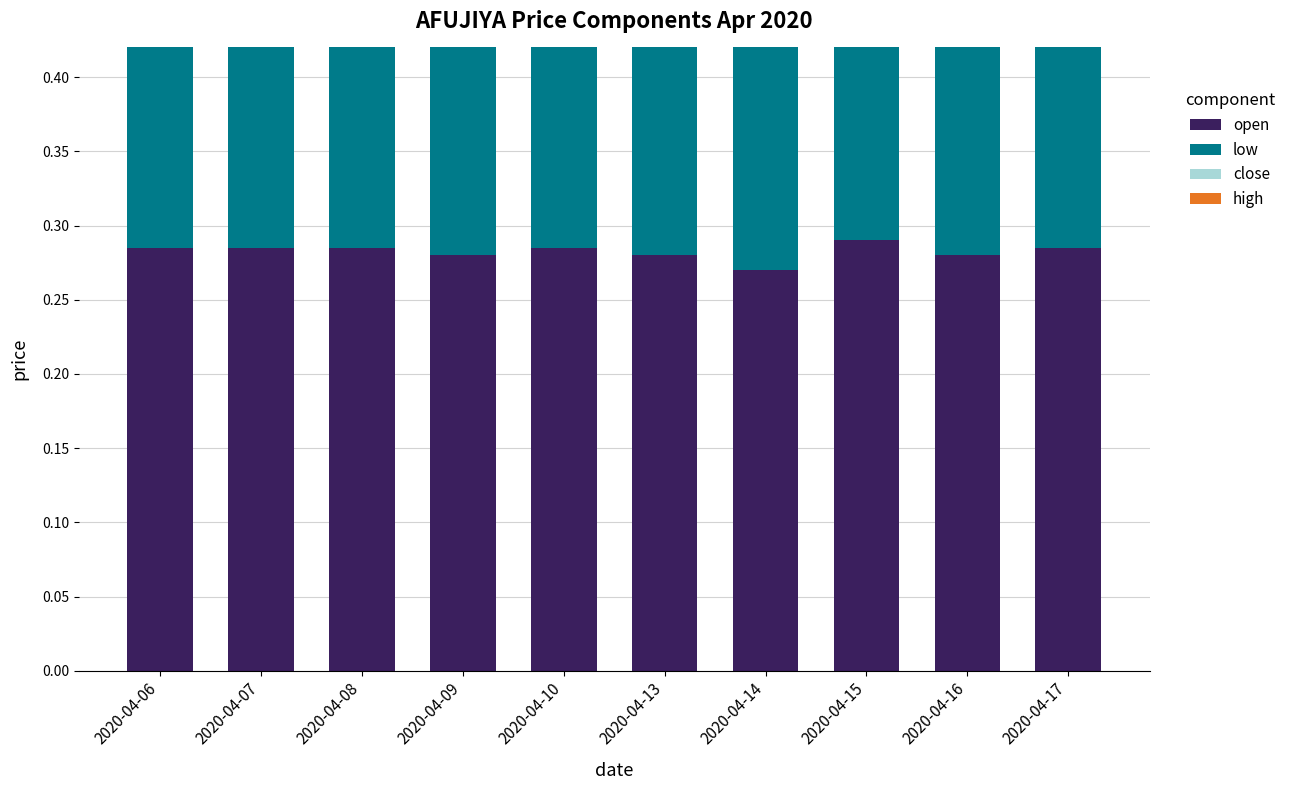

What value does the open series have at 2020-04-14?

0.3